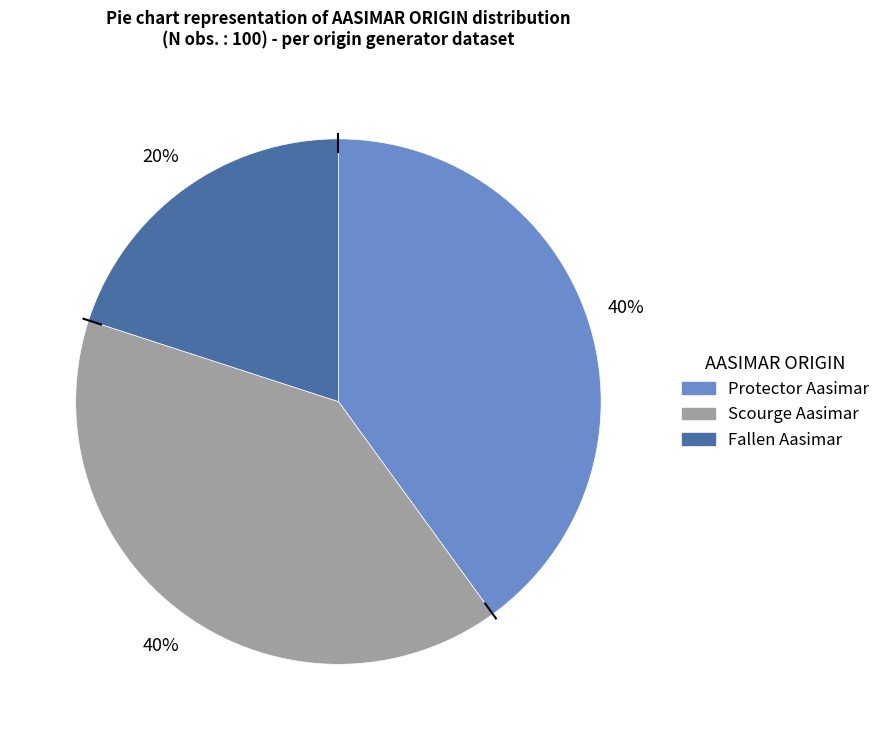

To the nearest percent, what portion does Fallen Aasimar represent?

20%